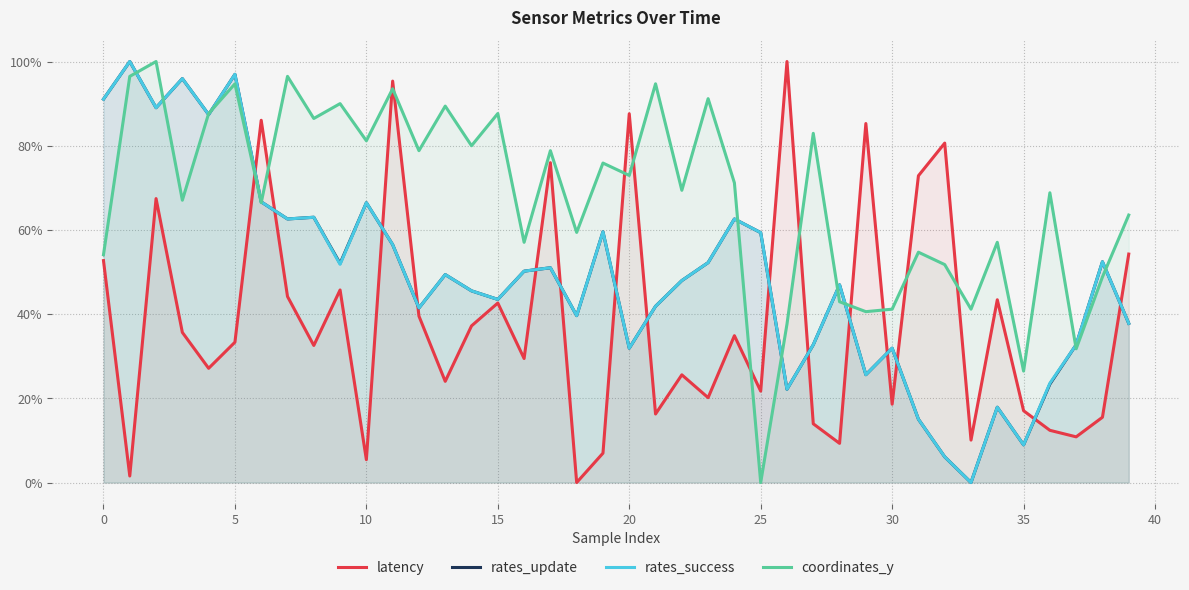

How many times do rates_update and latency cross each other?

15